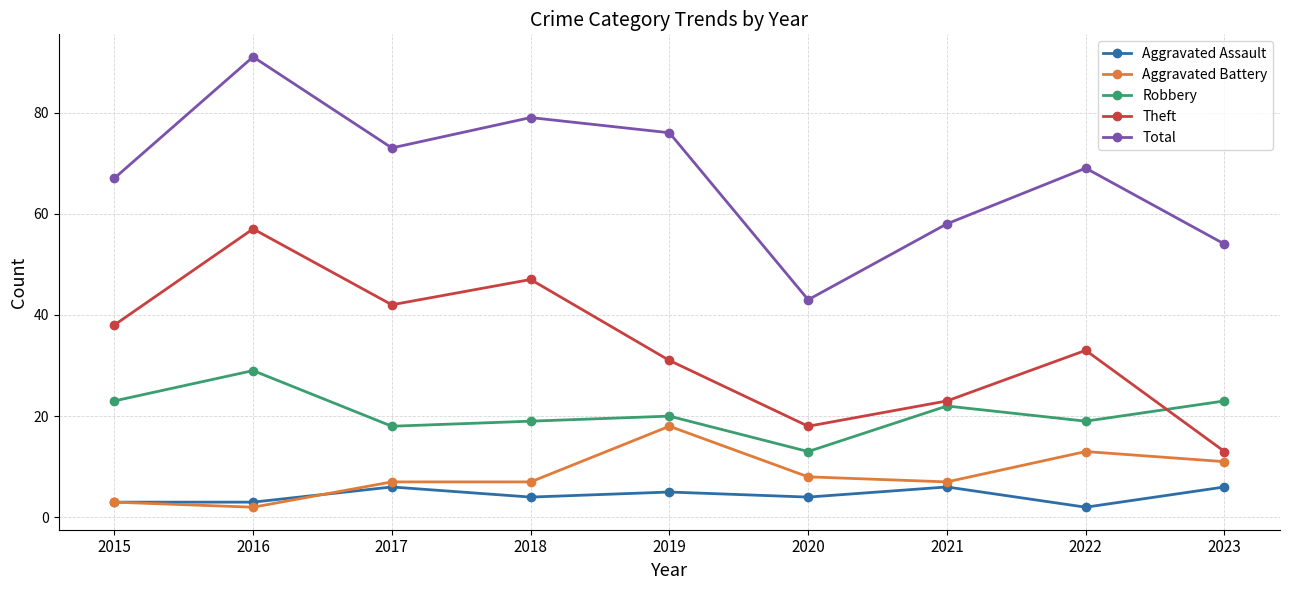

Is the value of Robbery at 2015 greater than the value of Aggravated Battery at 2016?

Yes